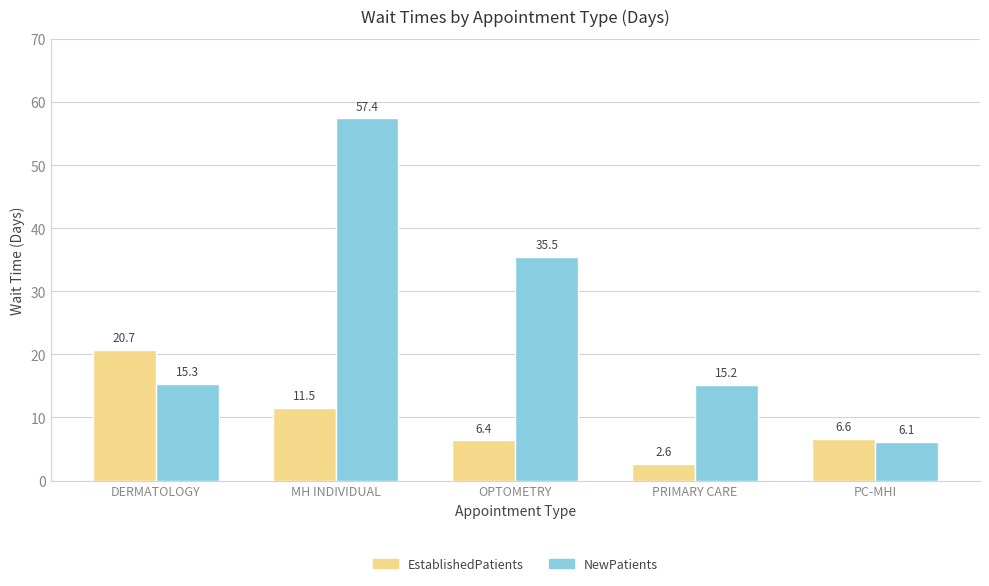

What is the difference between the second highest and second lowest values in the EstablishedPatients series?

5.1